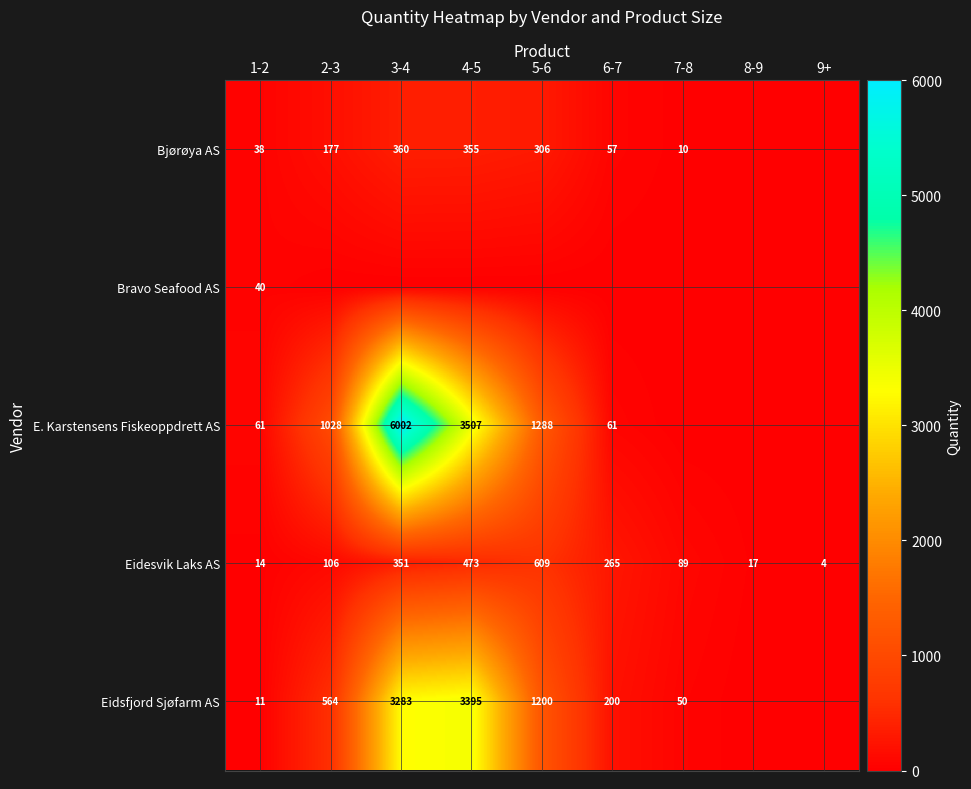

The Eidesvik Laks AS series shows 648 at 4-5. True or false?

False